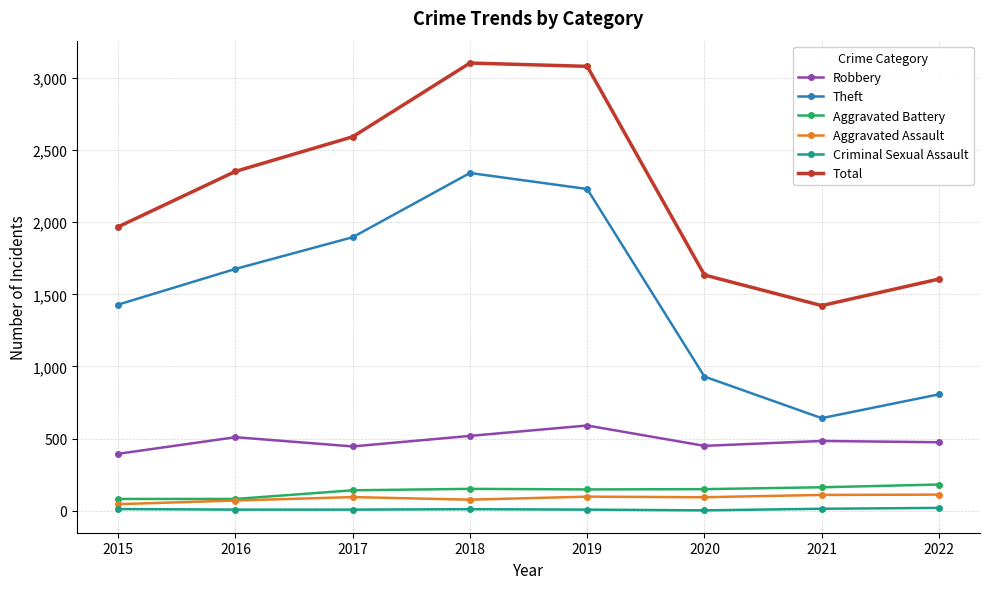

What is the value of the Aggravated Assault point at the 7th from the left?

110